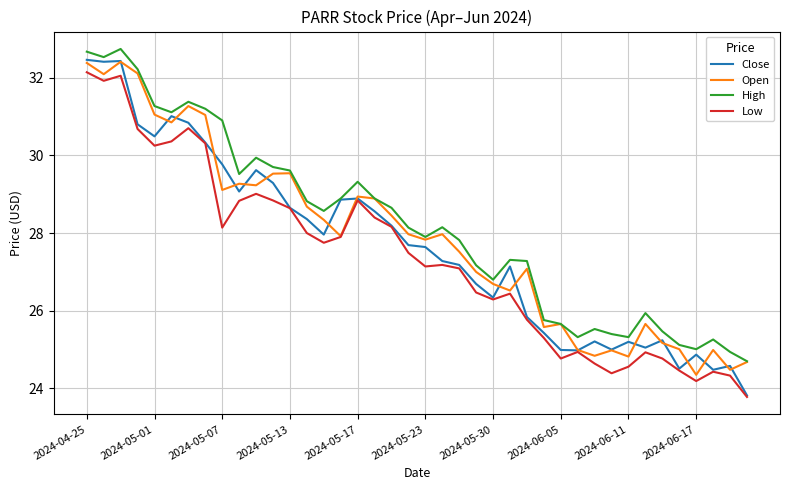

True or false: Open has more than 2 interior local peaks.

True